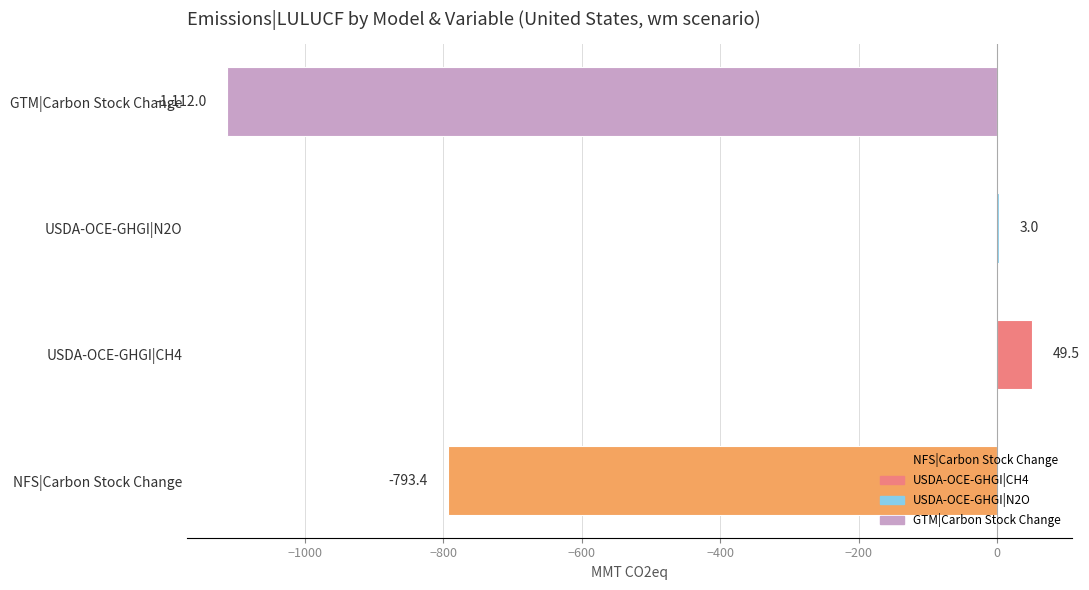

How many values are above zero?

2